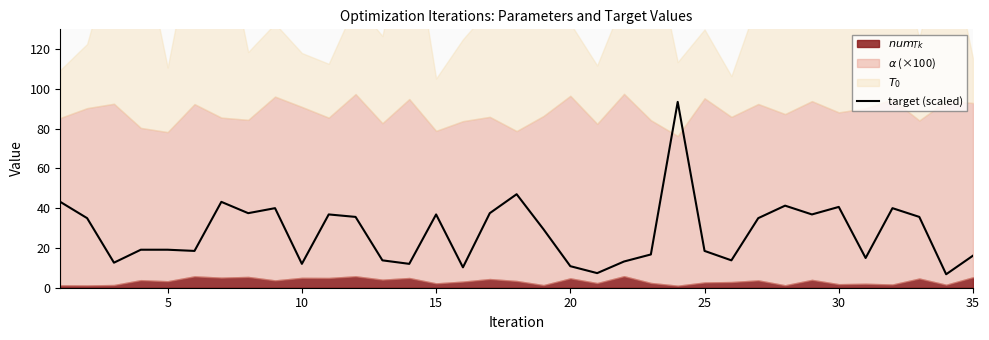

How many data points are less than 29?

17